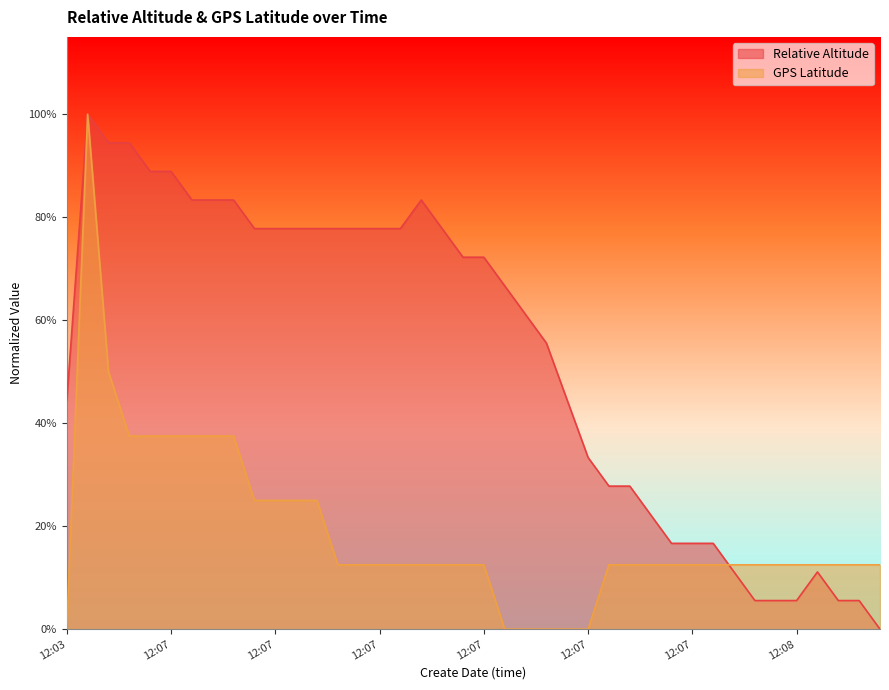

Which series has the largest total across all categories?

Relative Altitude